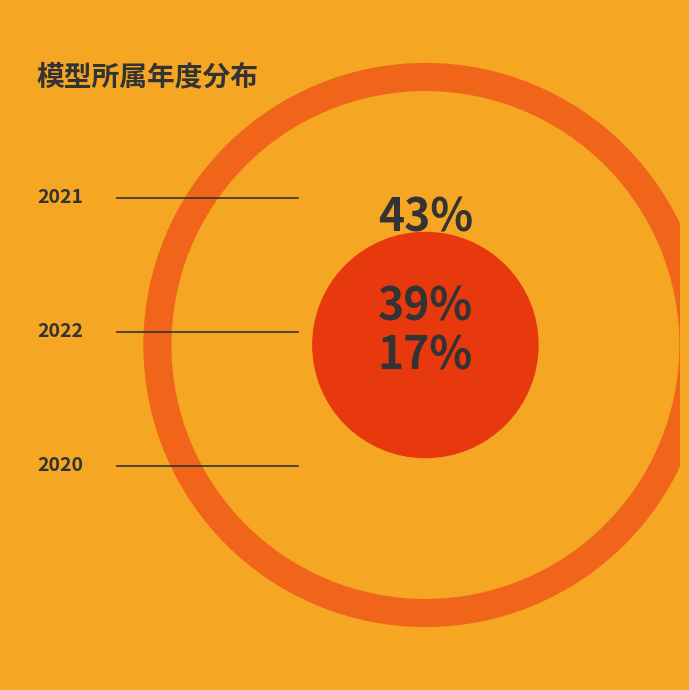

To the nearest percent, what is the average slice percentage?

33%